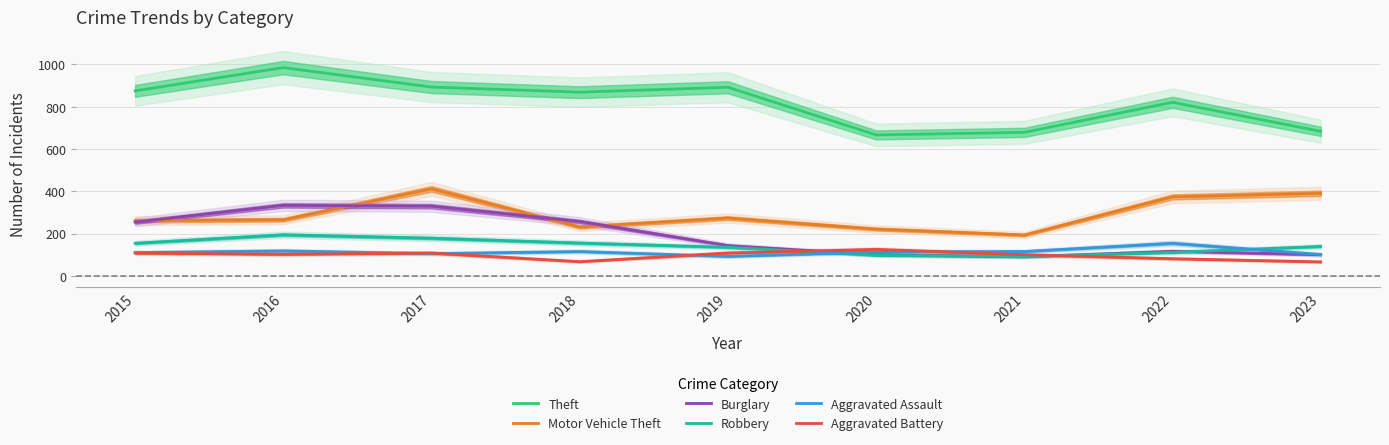

What is the sum of the Burglary values at 2019 and 2023?

243